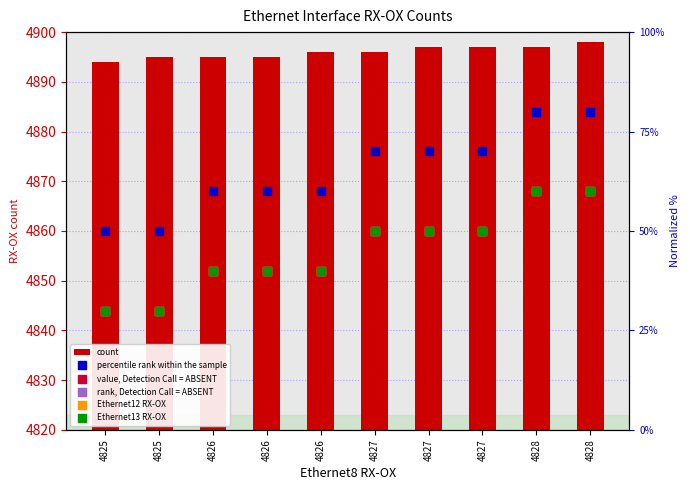

What are all the series names shown in the legend?

count, percentile rank within the sample, value, Detection Call = ABSENT, rank, Detection Call = ABSENT, Ethernet12 RX-OX, Ethernet13 RX-OX